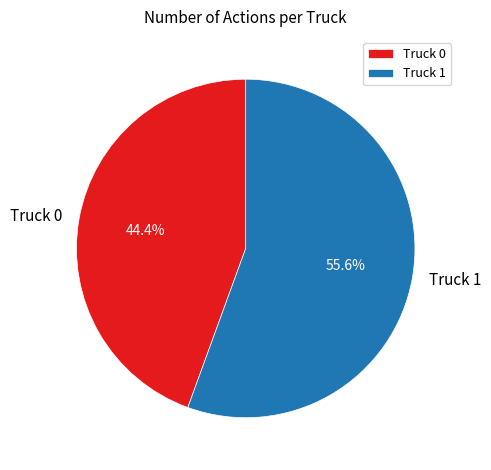

What is the ratio of the value at Truck 0 to the value at Truck 1?

0.8